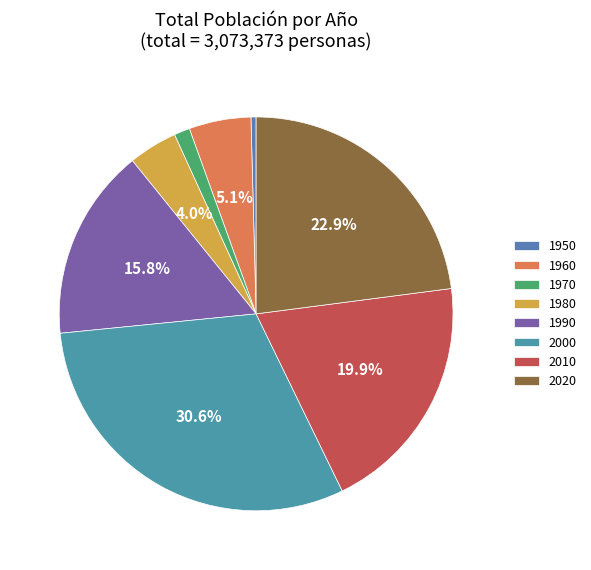

To the nearest percent, what portion does 1980 represent?

4%